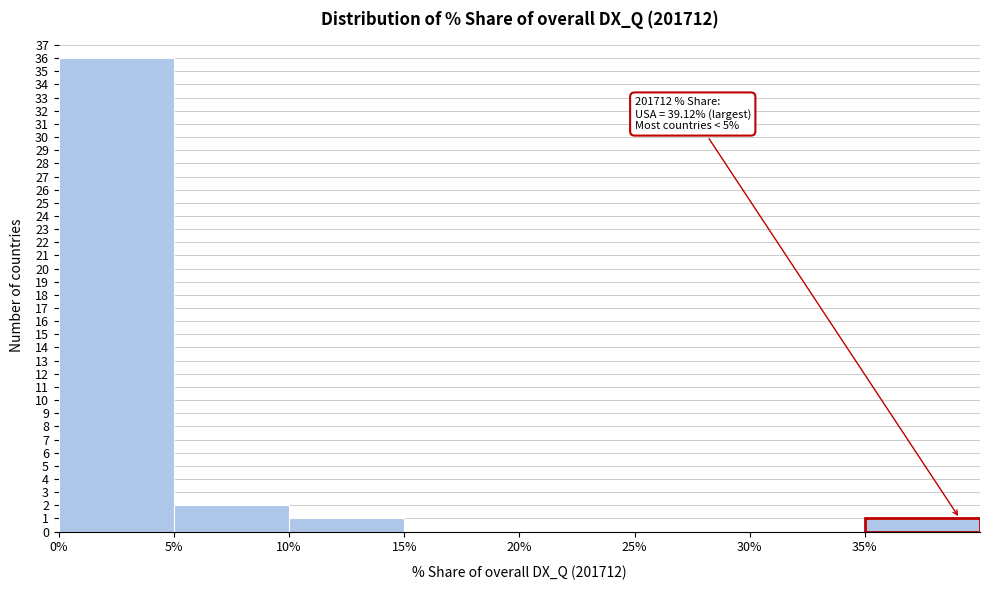

Over which range of the x-axis is the bar tallest?

0 to 5